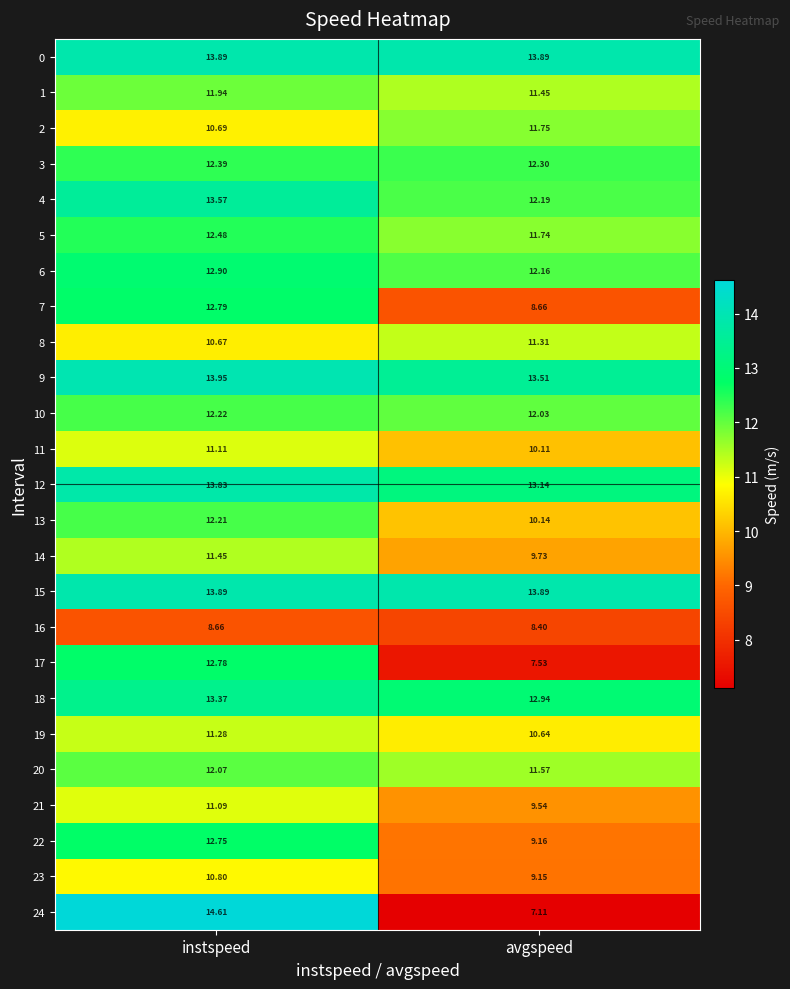

List the labels in order of 14 value, smallest first.

avgspeed, instspeed